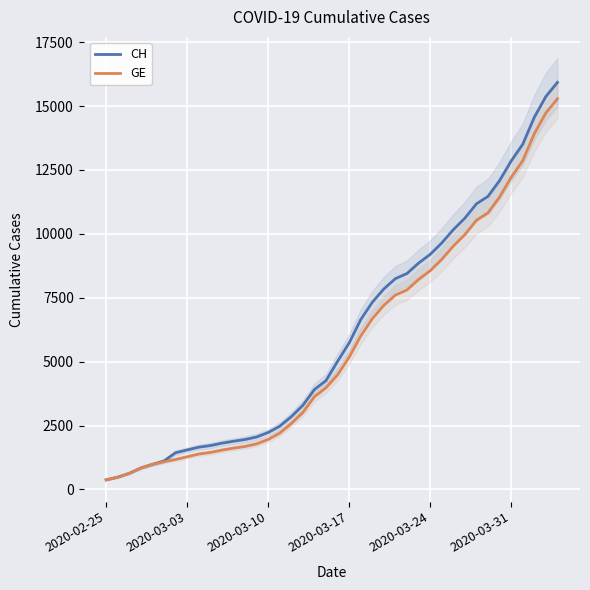

Which category has the lowest value in the CH series?

2020-02-25